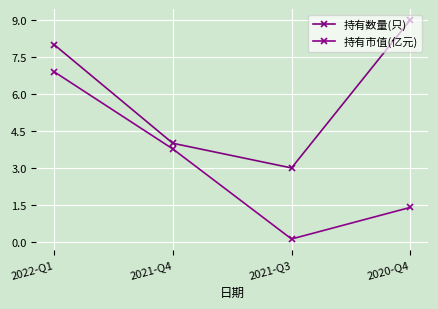

Which series changed the most between 2021-Q3 and 2020-Q4?

持有数量(只)